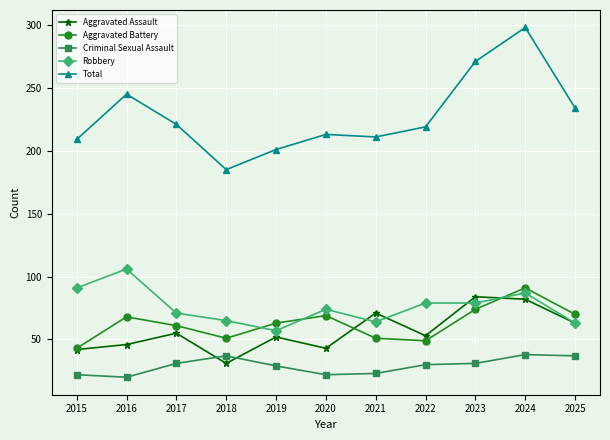

How many data points in Robbery are less than 74?

5